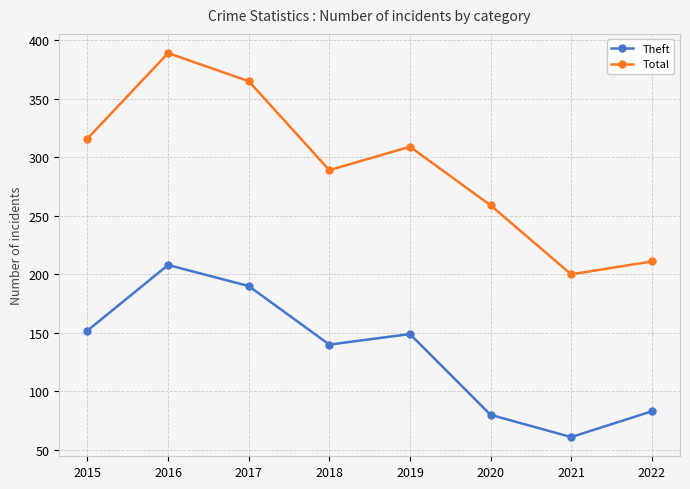

True or false: Theft and Total intersect in this chart.

False